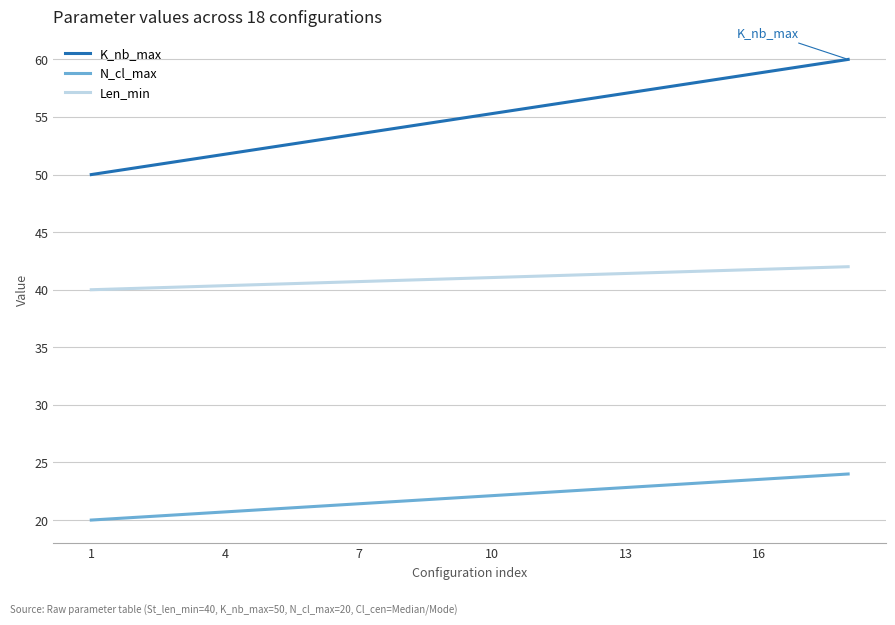

Which series has the largest range (max minus min)?

K_nb_max